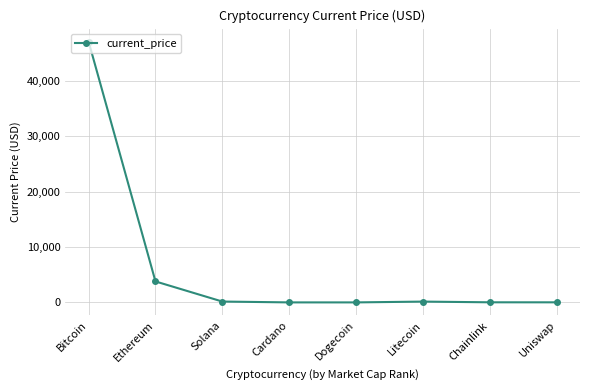

How many series are shown in this chart?

1